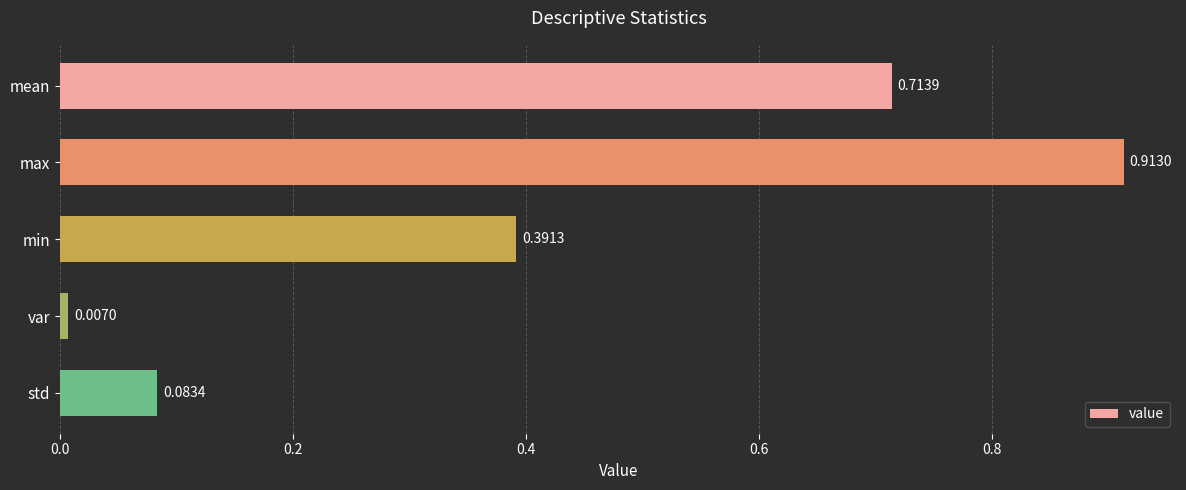

What is the label of the 1st bar from the bottom?

std